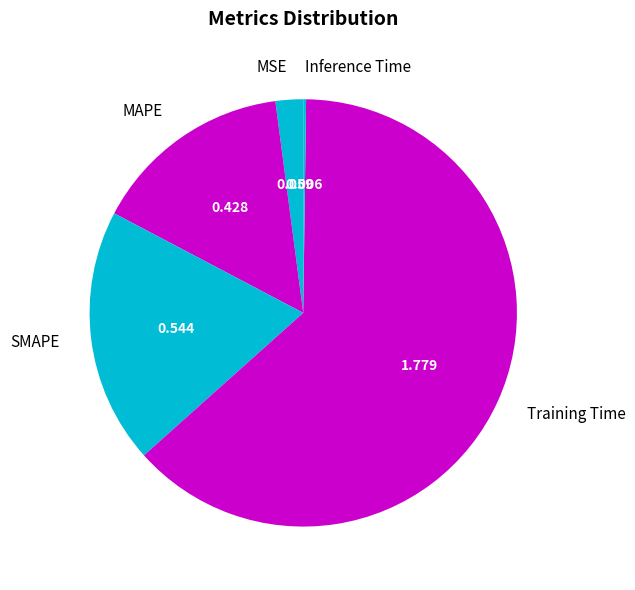

Do MSE and MAPE together represent more than half of the pie?

No